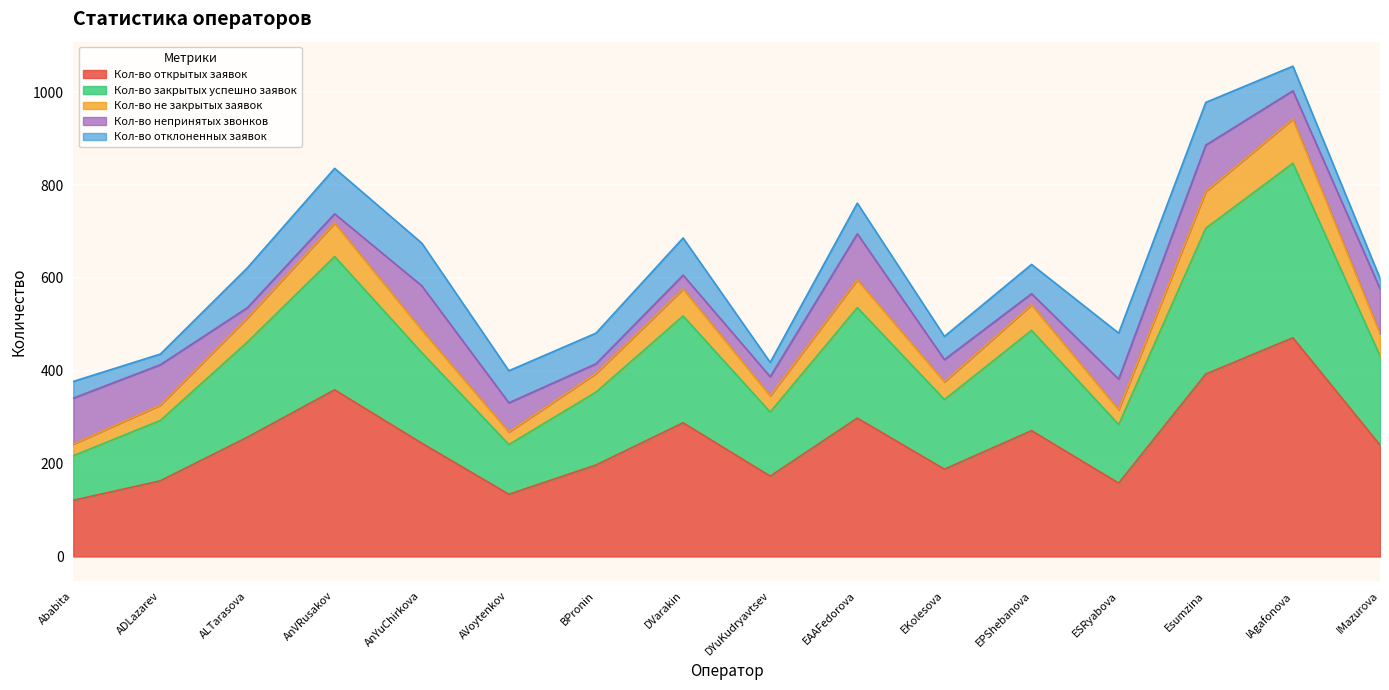

True or false: Кол-во закрытых успешно заявок has more than 1 interior local peaks.

True